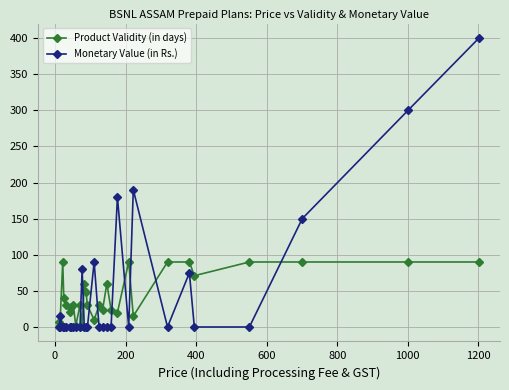

Rank the series by their maximum value, from lowest to highest.

Product Validity (in days), Monetary Value (in Rs.)